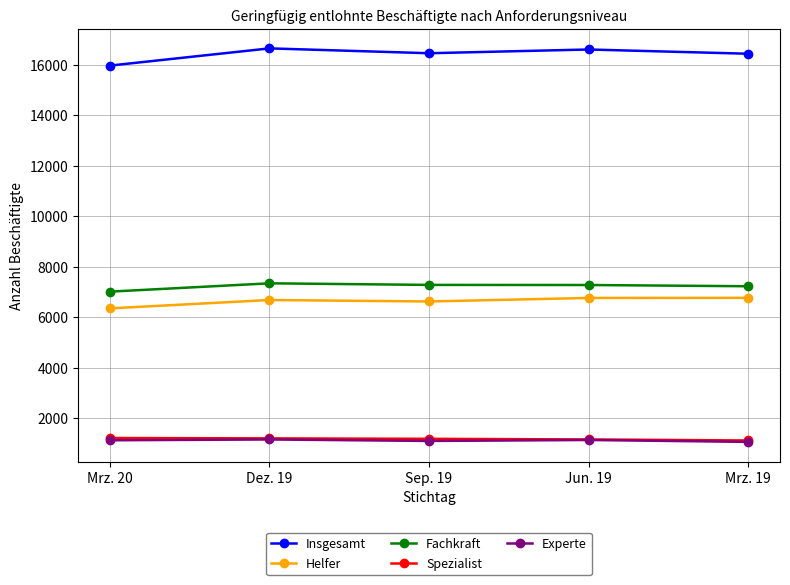

What is the smallest value displayed?

1066